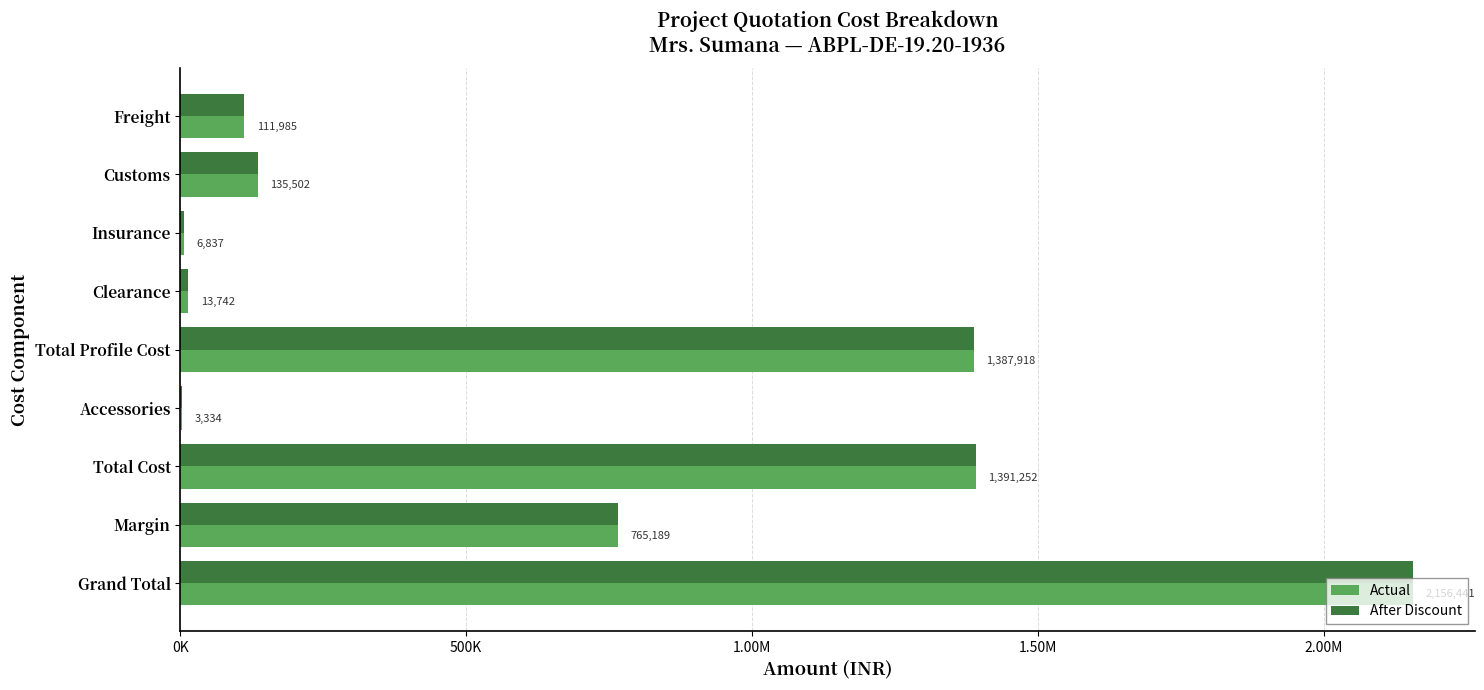

Reading left to right, transcribe all the data shown in this chart.

Actual: 111985.3	135502.2	6836.7	13741.8	1387918.5	3333.8	1391252.3	765188.8	2156441.1
After Discount: 111985.3	135502.2	6836.7	13741.8	1387918.5	3333.8	1391252.3	765188.8	2156441.1